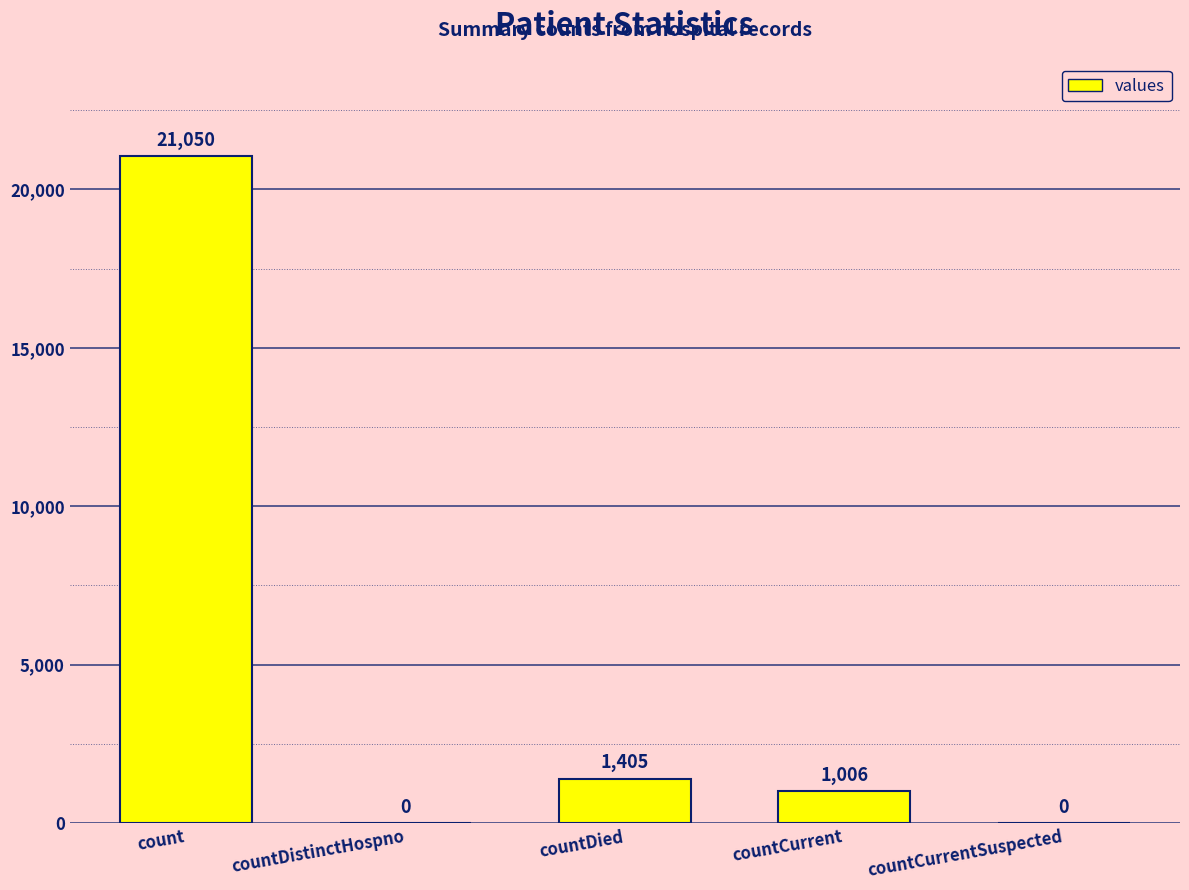

At which category does the chart reach its peak across all series?

count